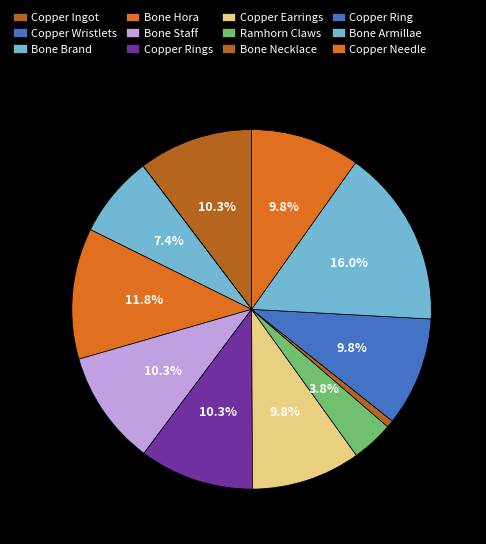

To the nearest percent, what is the combined percentage of Copper Wristlets and Bone Hora?

12%